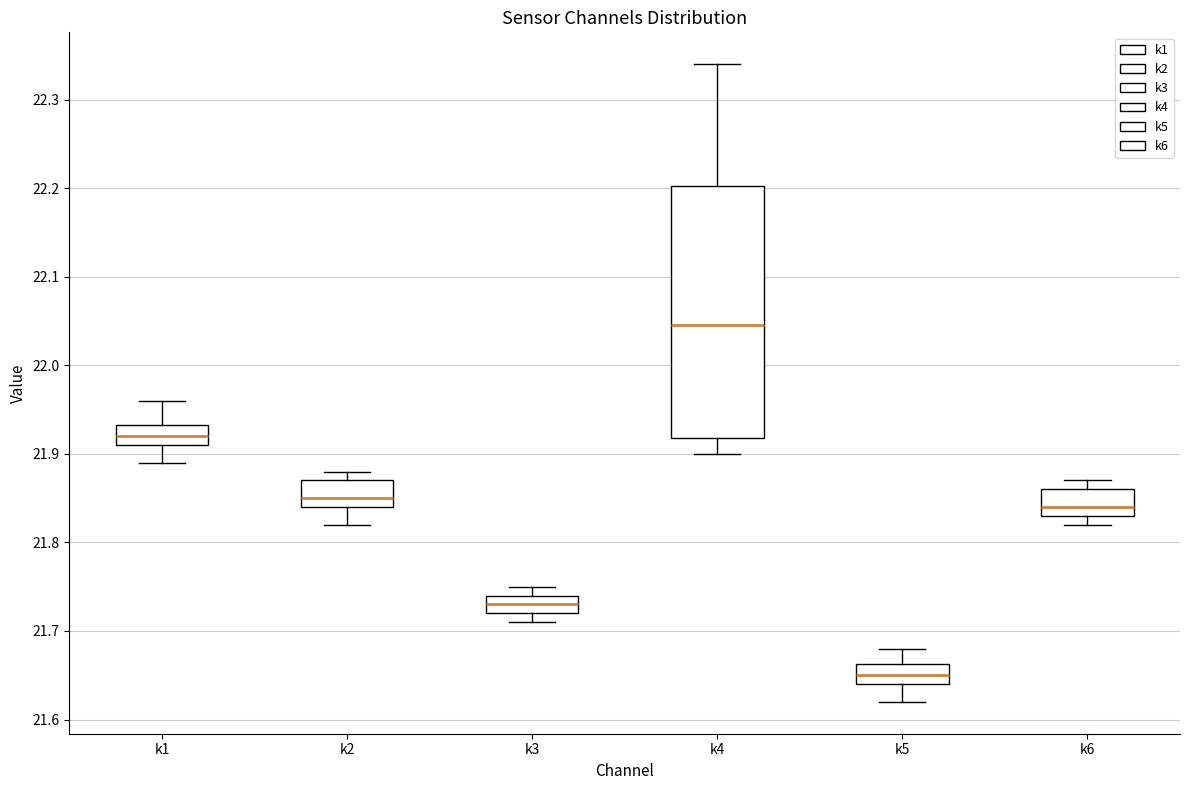

Which box has the lowest median line?

k5